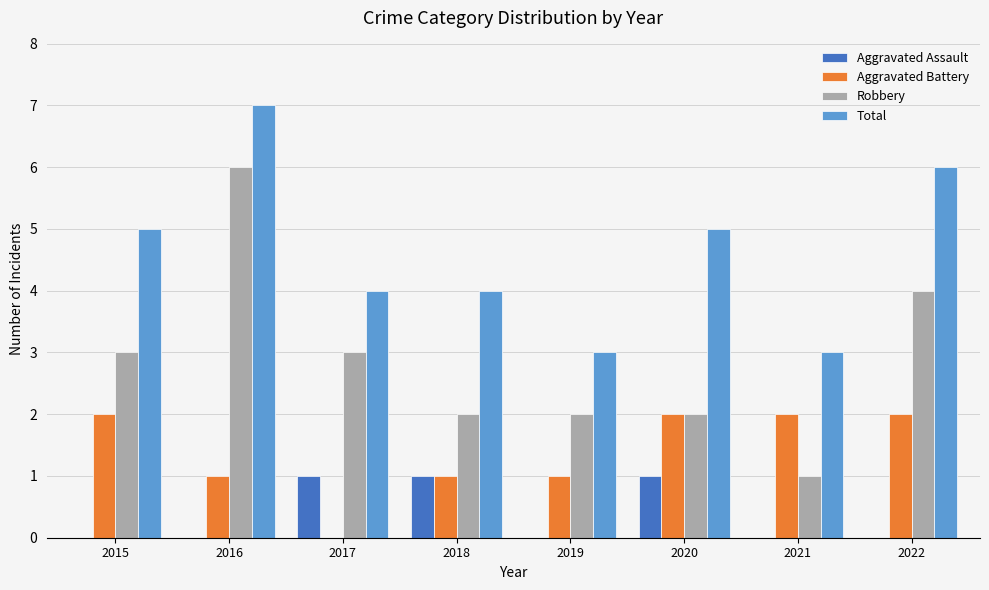

What are all the series names shown in the legend?

Aggravated Assault, Aggravated Battery, Robbery, Total